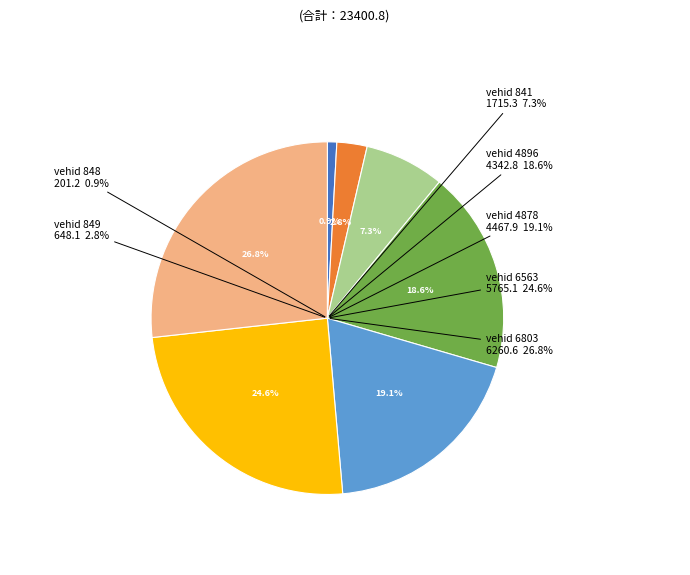

What is the largest slice in the pie chart?

6803